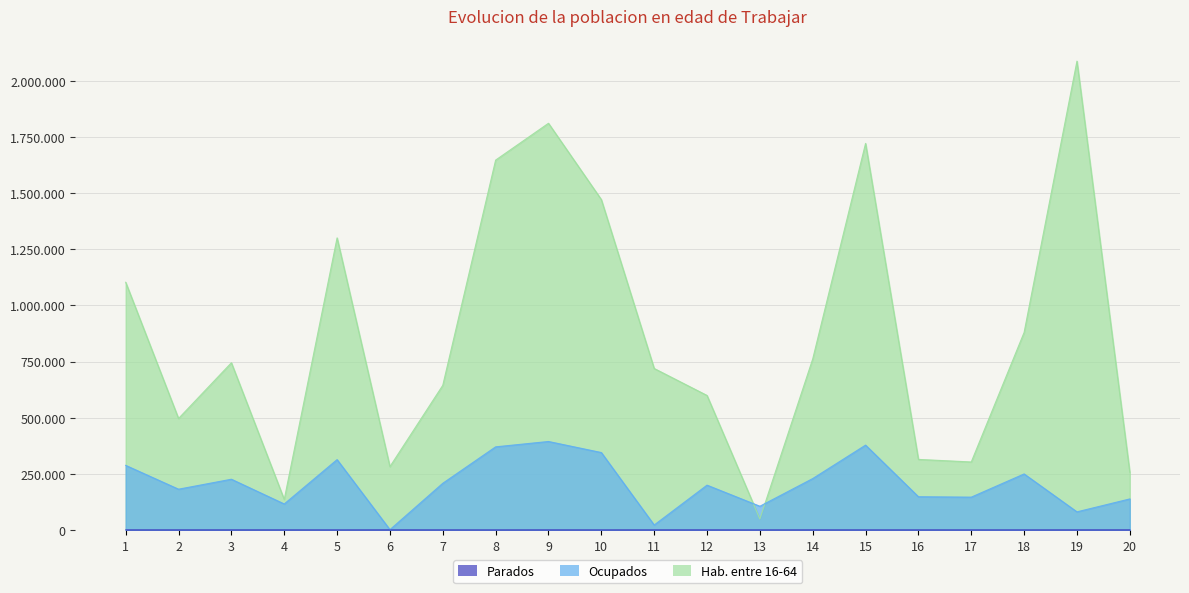

What is the value of the Hab. entre 16-64 point at the 19th from the left?

2088326